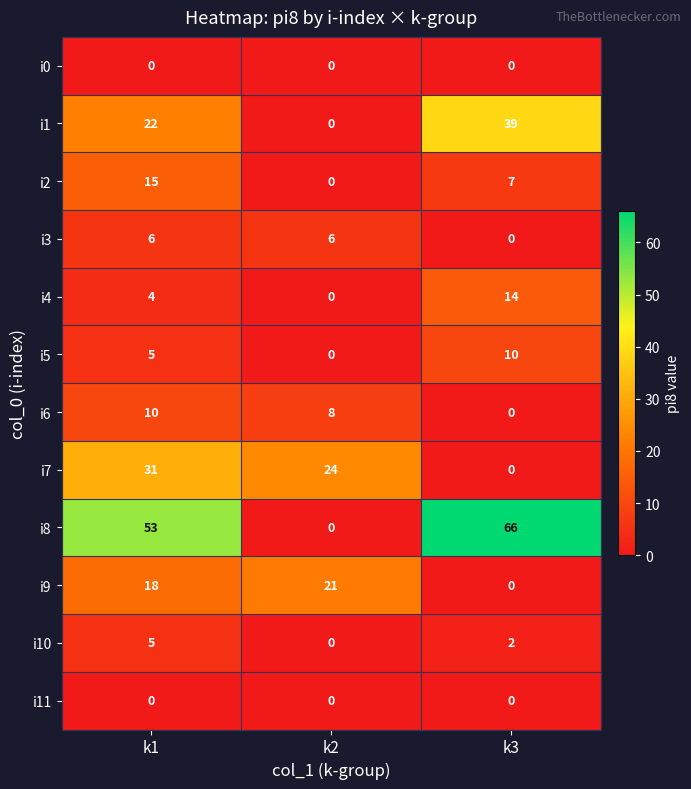

True or false: i5 has a value of 5 at k1.

True